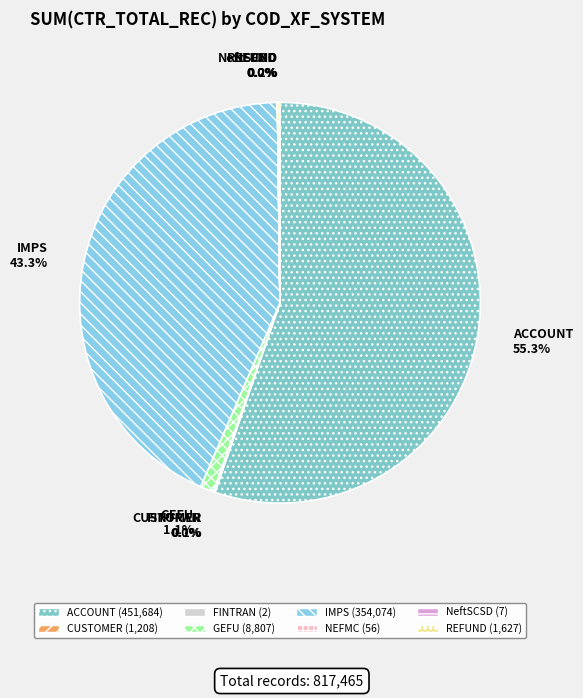

True or false: ACCOUNT accounts for 55% of the total.

True